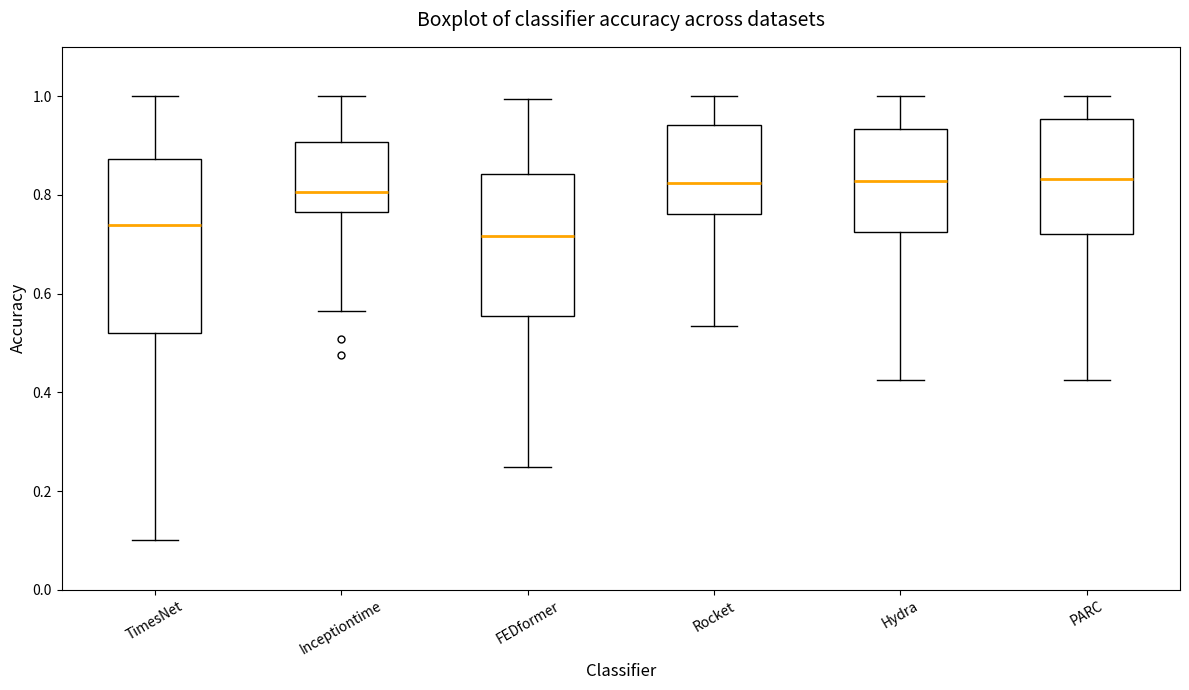

Comparing the boxes themselves (not the whiskers), which one is the tallest?

TimesNet